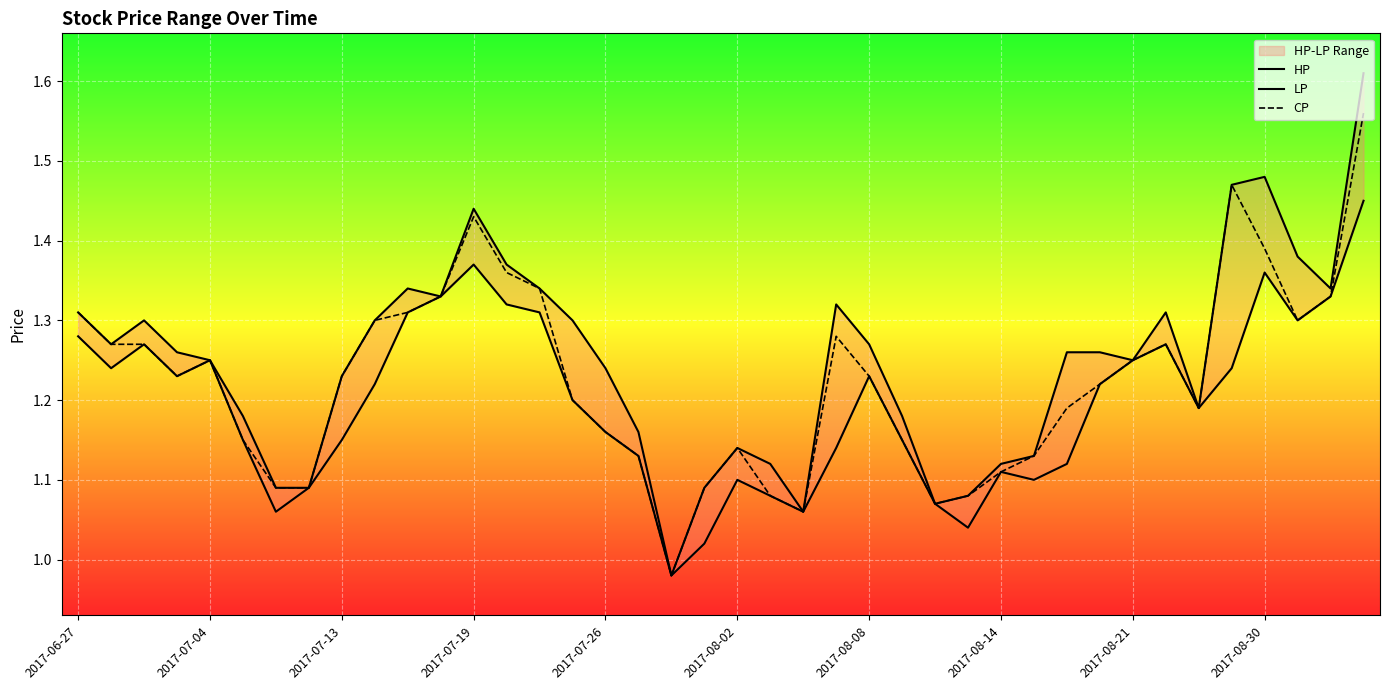

True or false: LP and HP cross at least once.

False